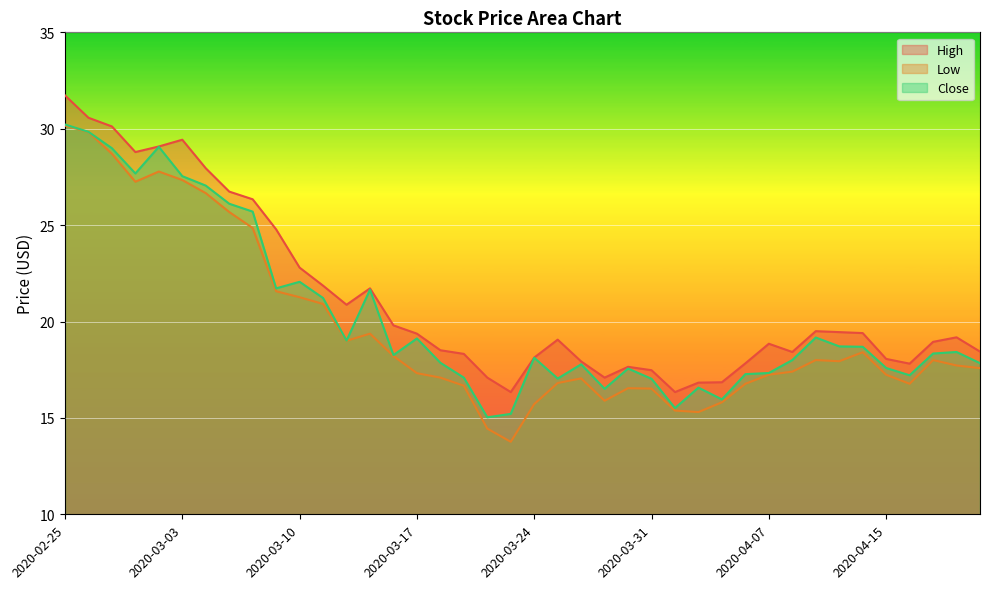

How many interior local peaks does the Close series have?

10